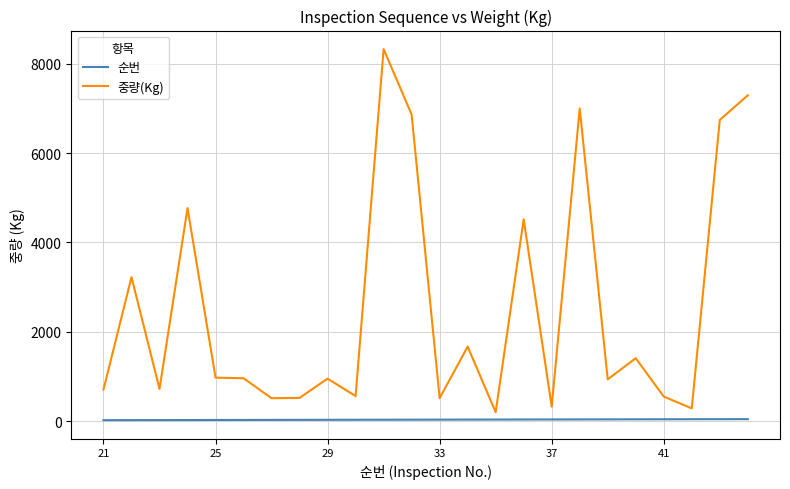

True or false: 순번 and 중량(Kg) intersect in this chart.

False